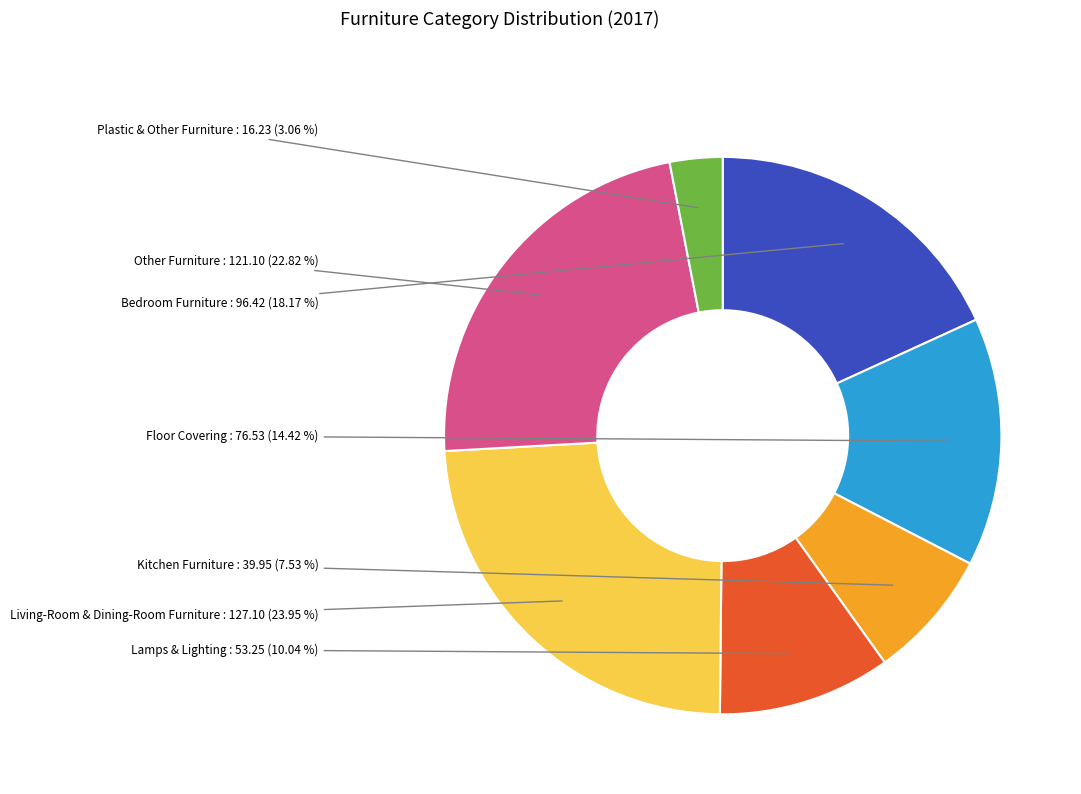

Which has a higher value, Living-Room & Dining-Room Furniture or Kitchen Furniture?

Living-Room & Dining-Room Furniture